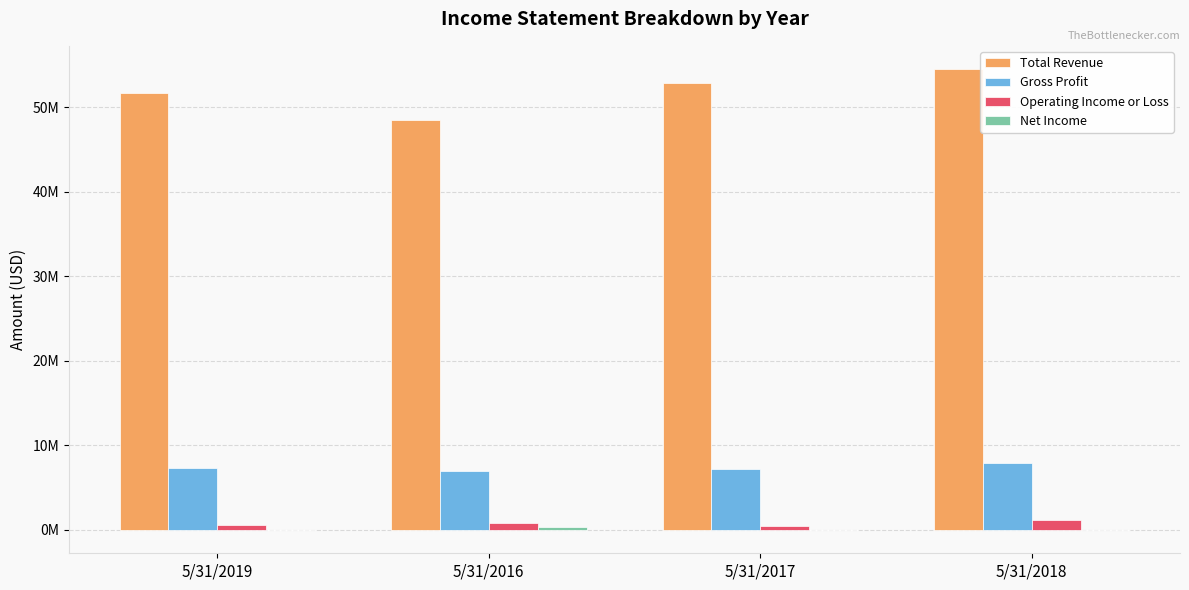

At how many categories does at least one series exceed 30860872?

4